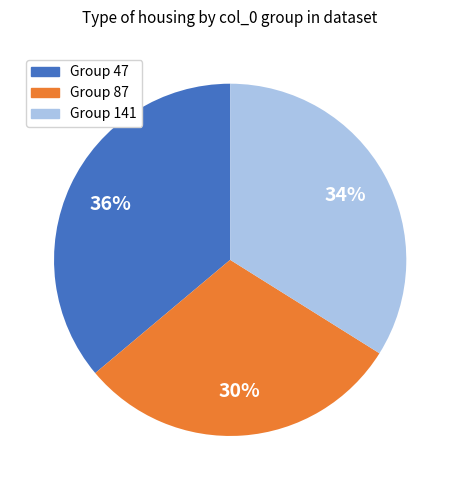

To the nearest percent, what is the difference between the largest and smallest slice percentages?

6%